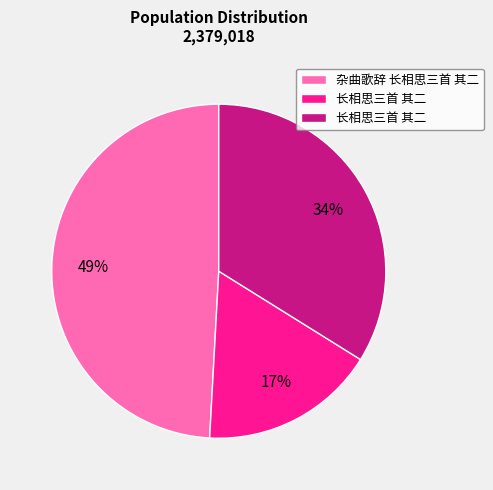

To the nearest percent, what is the average slice percentage?

33%